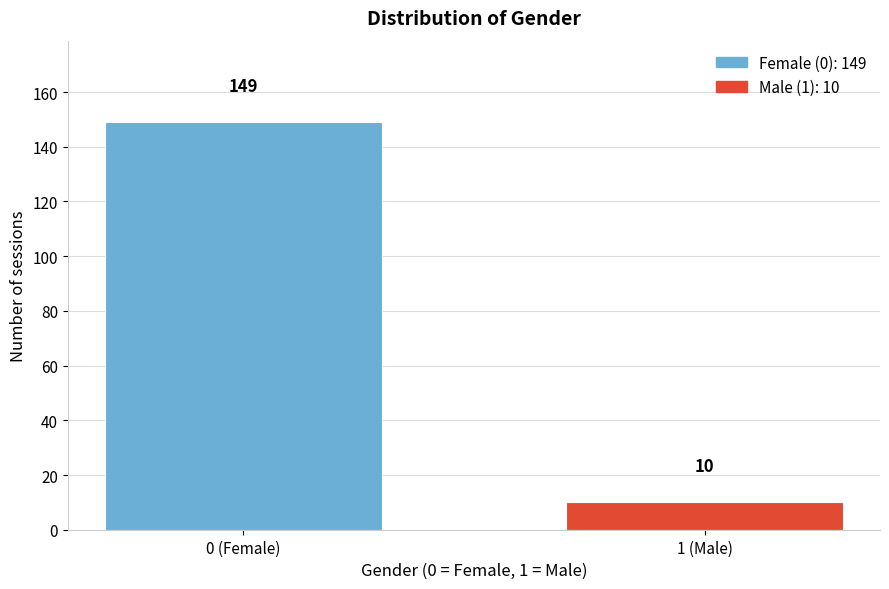

Reading left to right, list all the values displayed in this chart.

149	10